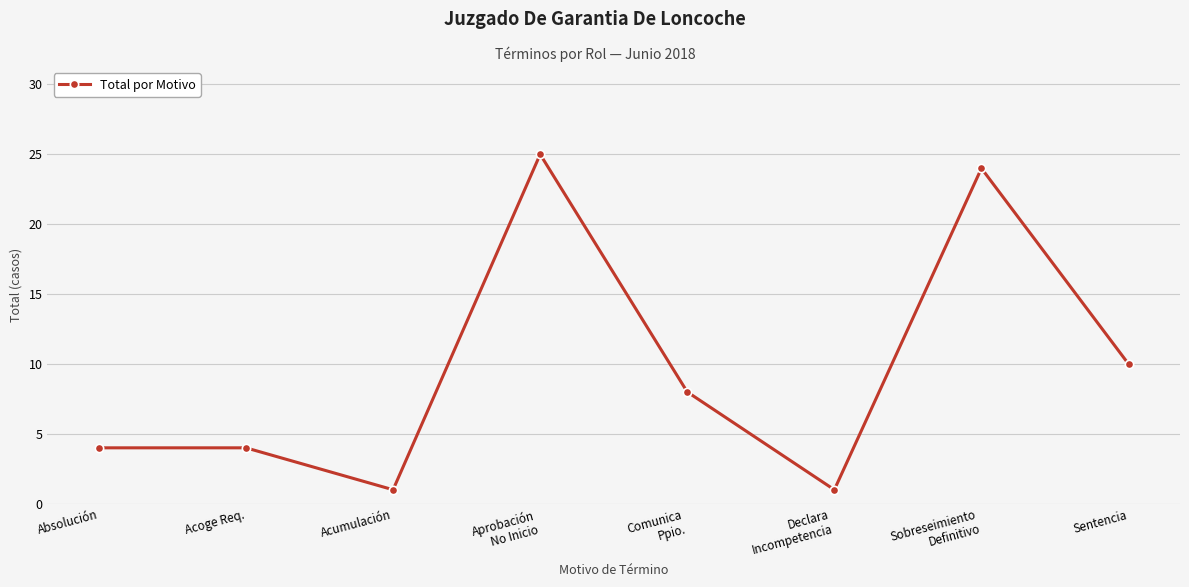

The chart shows a value of 2 at Acumulación. True or false?

False